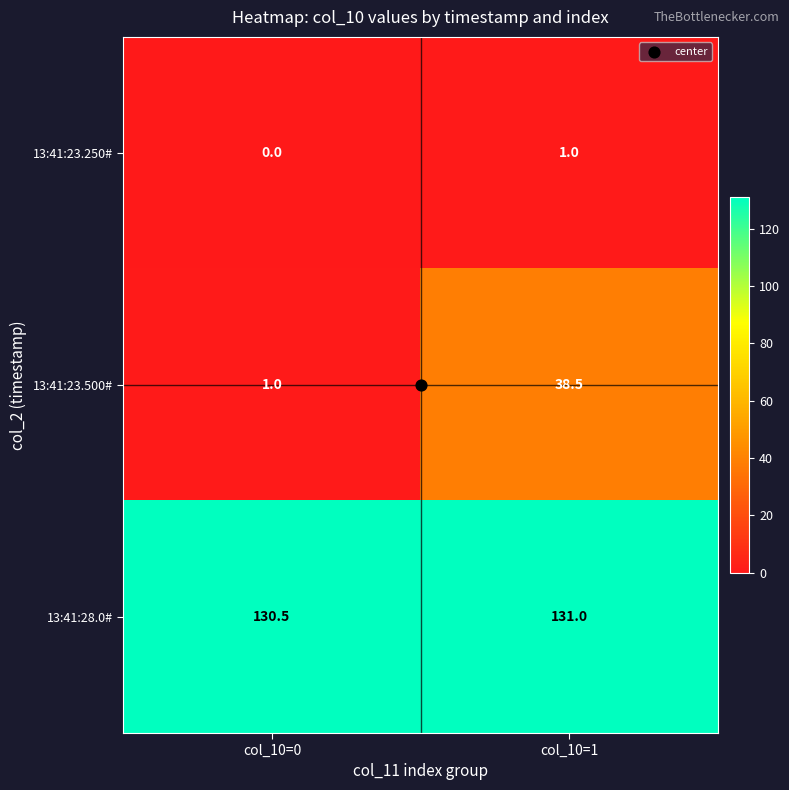

Where is 13:41:28.0# nearest to the value 130?

col_10=0